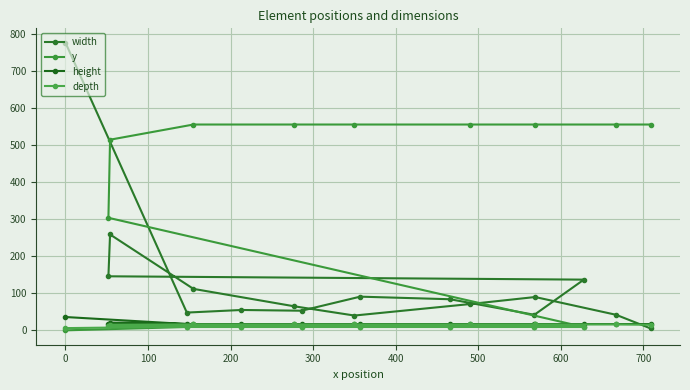

What is the difference between the maximum and second lowest values in the y series?

547